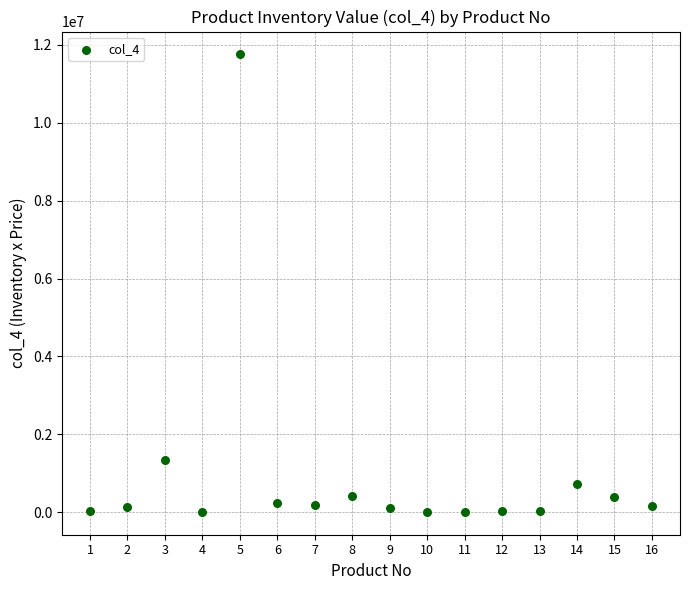

What Y value in the scatter plot is closest to 5882650?

1350000